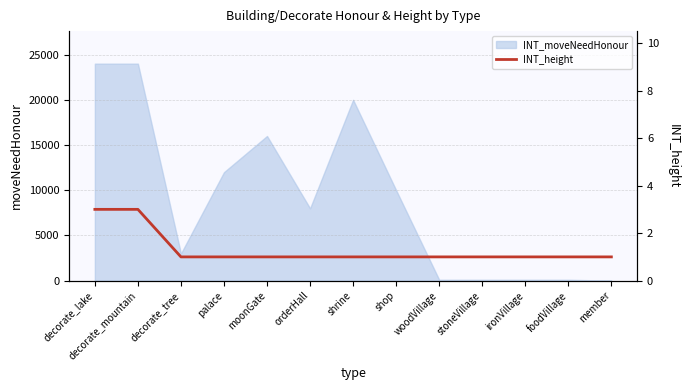

What is the label of the 13th point from the left?

member